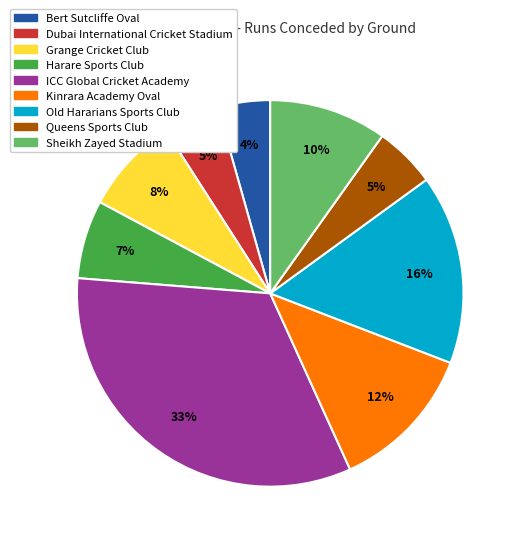

The ICC Global Cricket Academy slice represents 33% of the pie. True or false?

True